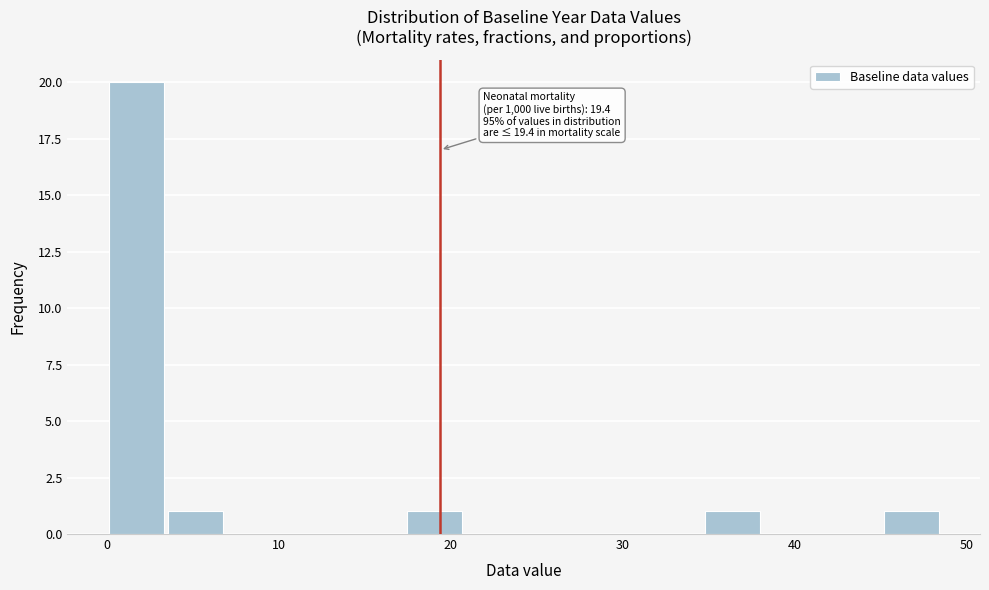

Read against the x-axis, roughly where is the centre of the tallest bar?

2